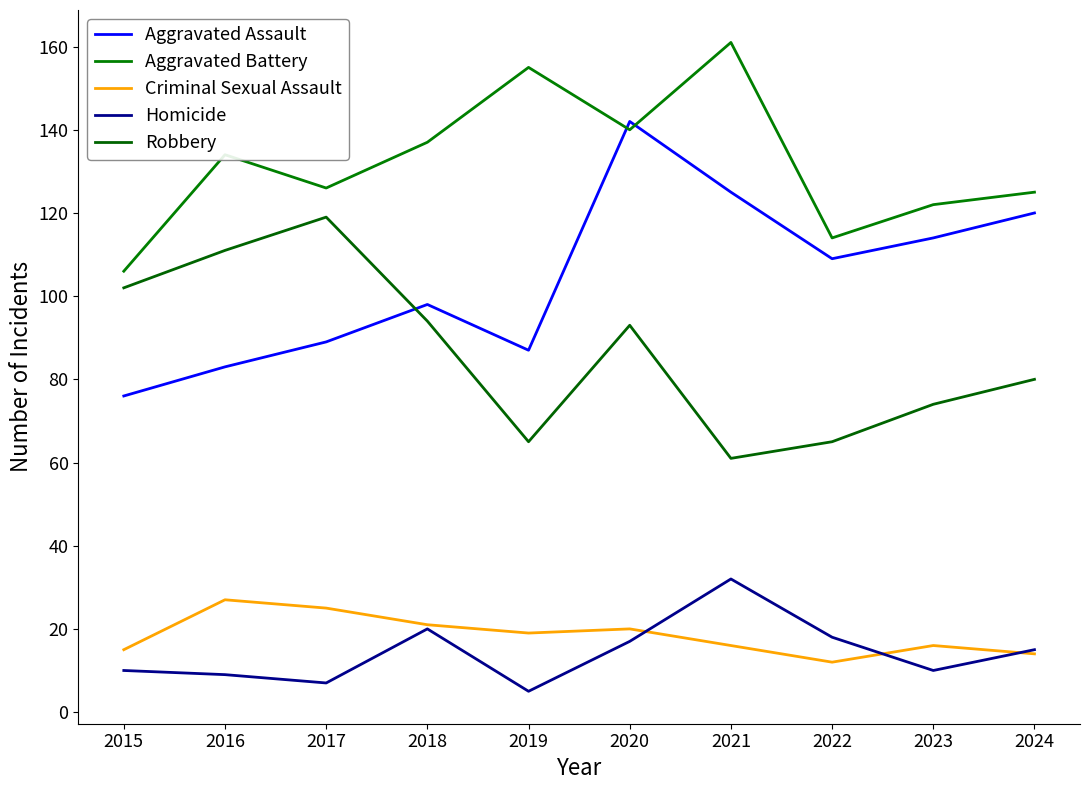

What is the difference between the Aggravated Battery values at 2023 and 2018?

15